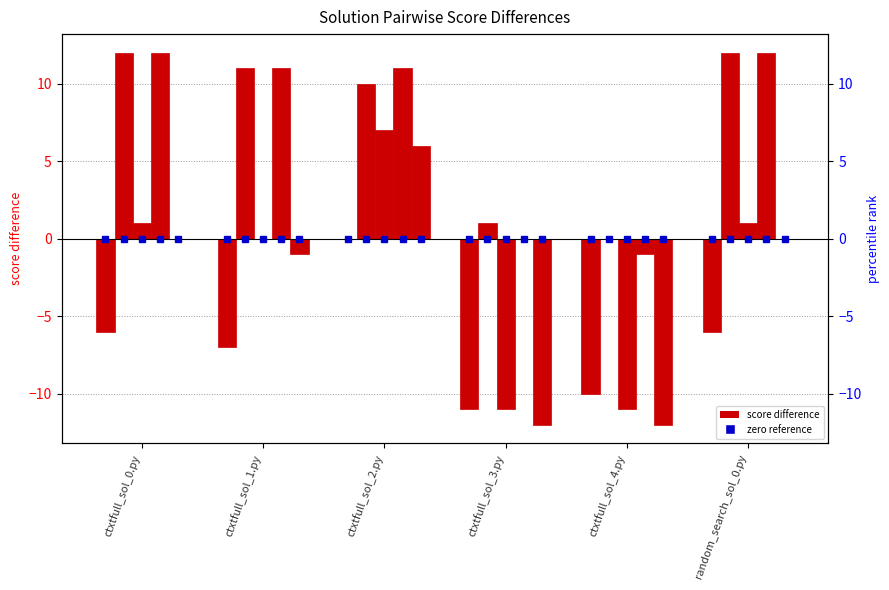

How many values in ctxtfull_sol_1.py are below zero?

2